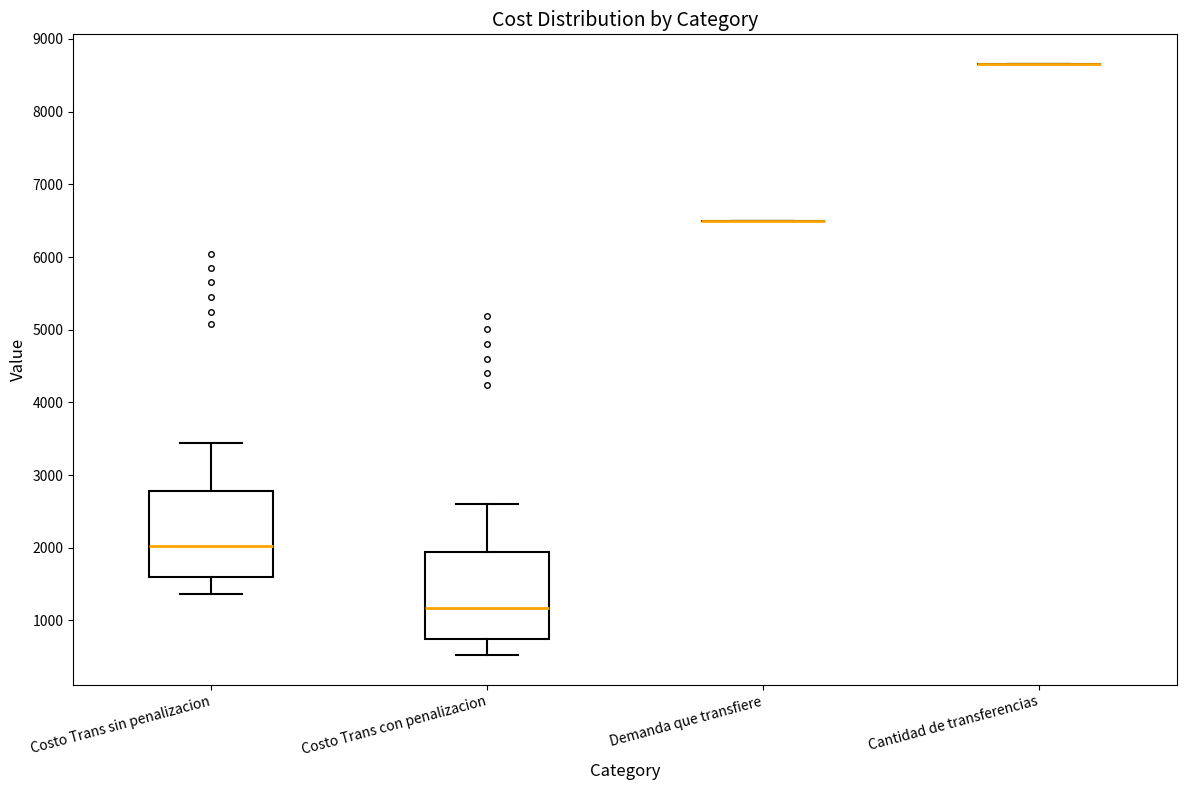

Reading left to right, transcribe this box plot: for each box, give where its median line is, the range the box spans, and where its two whiskers end, as read against the y-axis. The values are not printed on the chart, so give them approximately, as read against the axis.

Costo Trans sin penalizacion: median 2000, box 1600 to 2800, whiskers 1400 to 3400
Costo Trans con penalizacion: median 1200, box 700 to 1900, whiskers 500 to 2600
Demanda que transfiere: box collapsed to a line at 6500, whiskers 6500 to 6500
Cantidad de transferencias: box collapsed to a line at 8700, whiskers 8700 to 8700